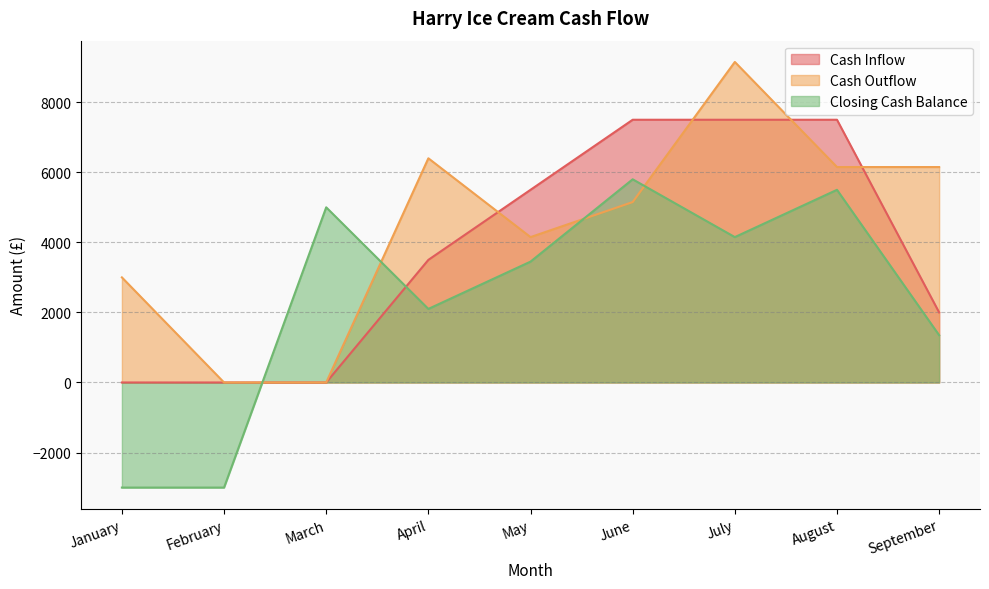

How many times do Closing Cash Balance and Cash Outflow cross each other?

4